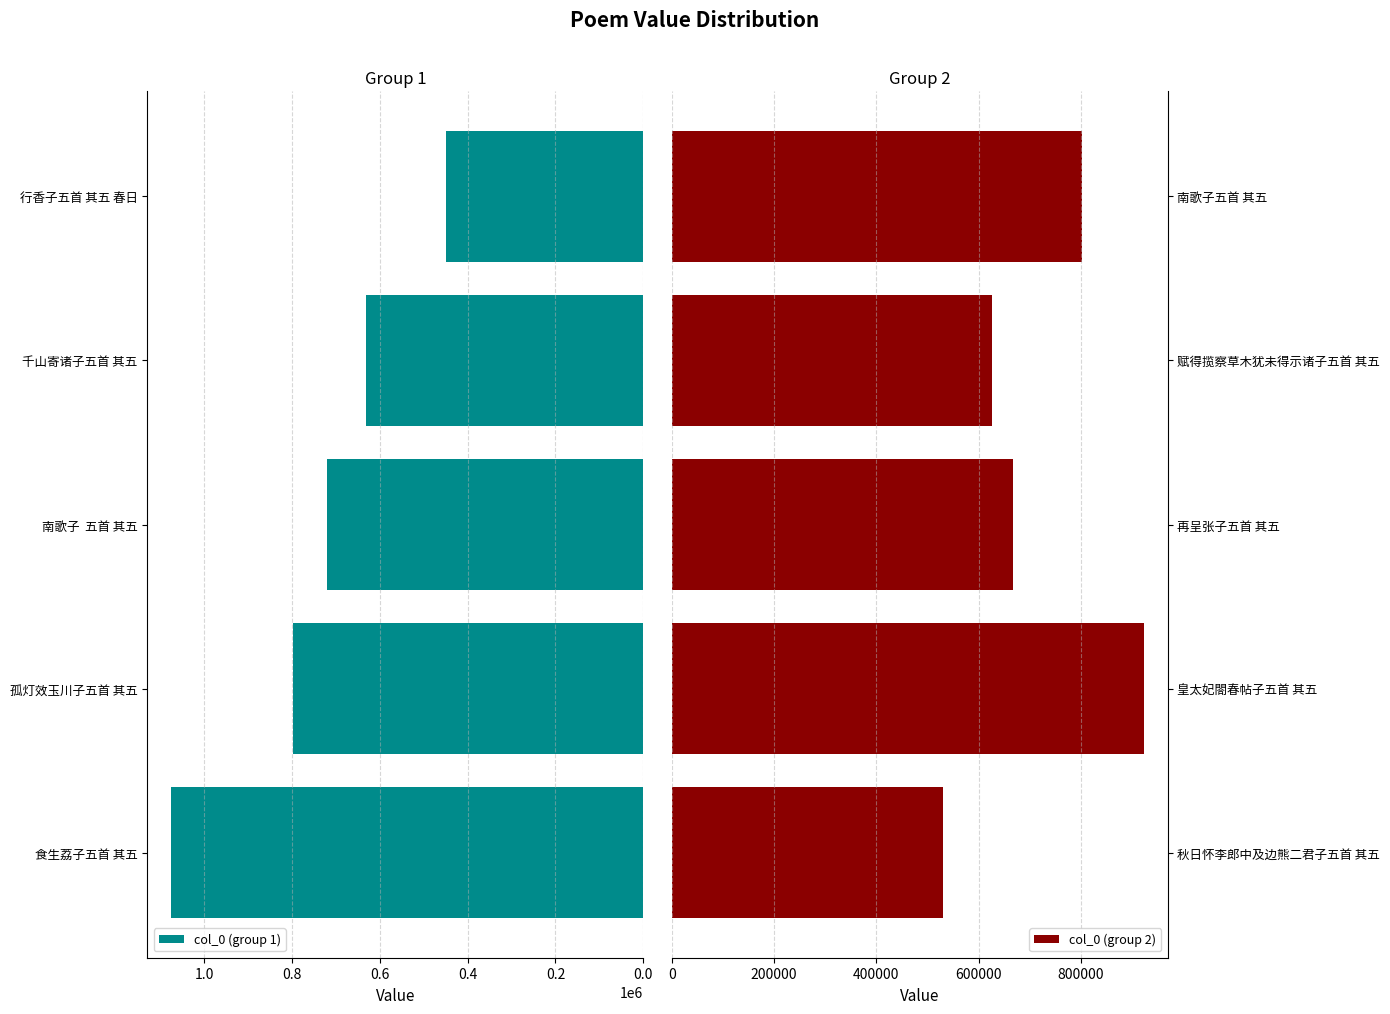

Count the number of data series in this chart.

2